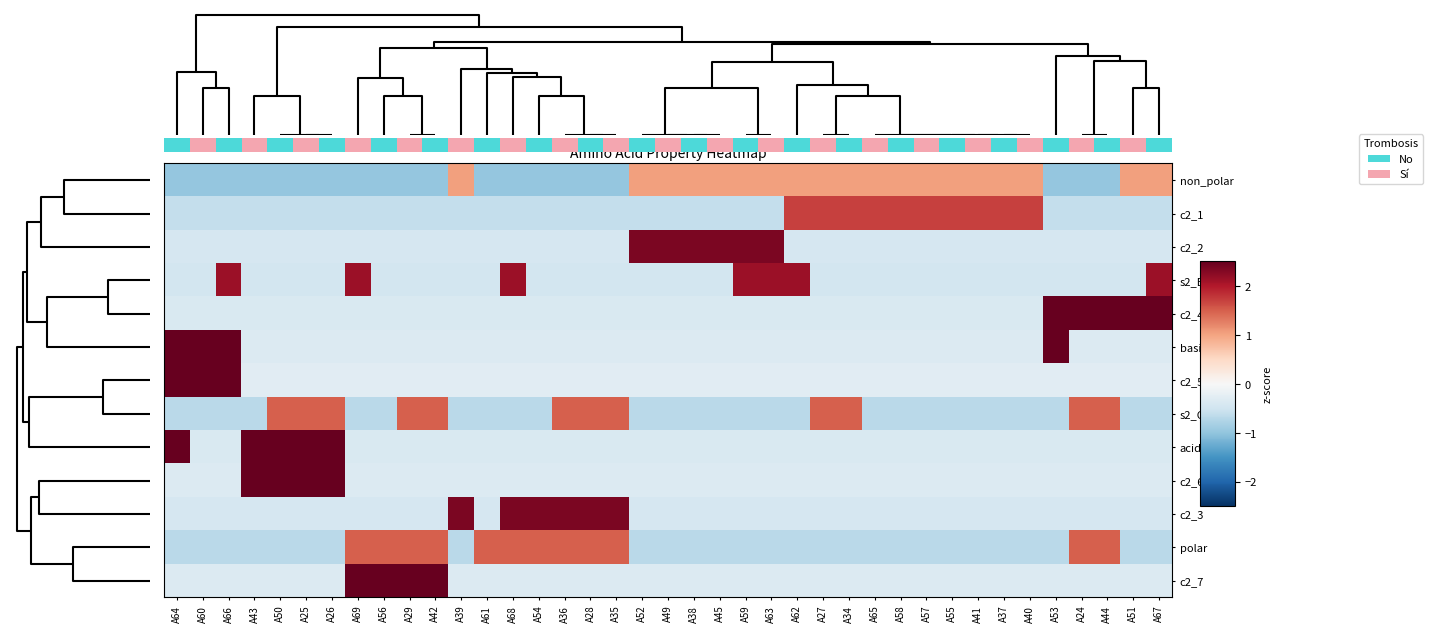

What is the difference between the second highest and minimum values in the c2_4 series?

3.0